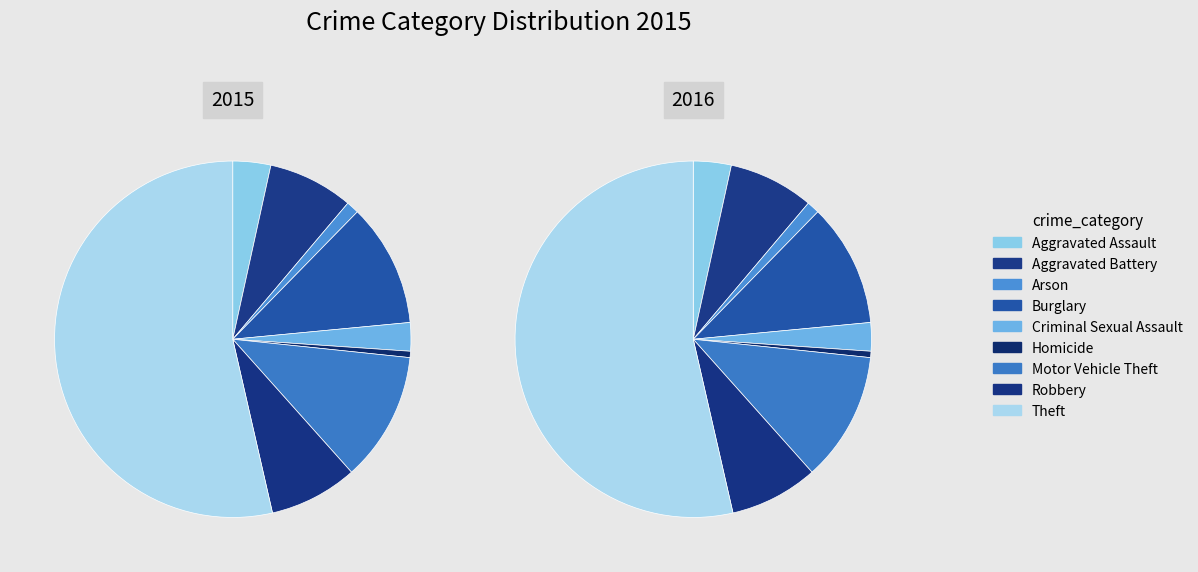

Rank the categories by value from lowest to highest.

Homicide, Arson, Criminal Sexual Assault, Aggravated Assault, Aggravated Battery, Robbery, Burglary, Motor Vehicle Theft, Theft